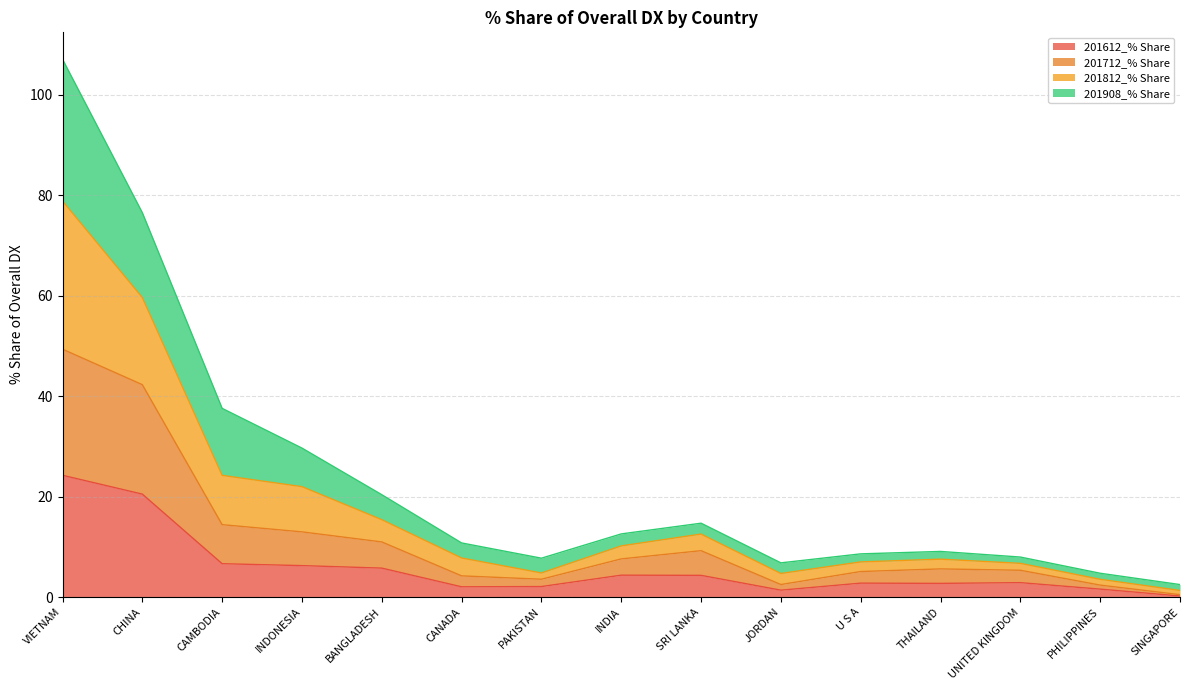

What is the highest value of the 201612_% Share series?

24.2